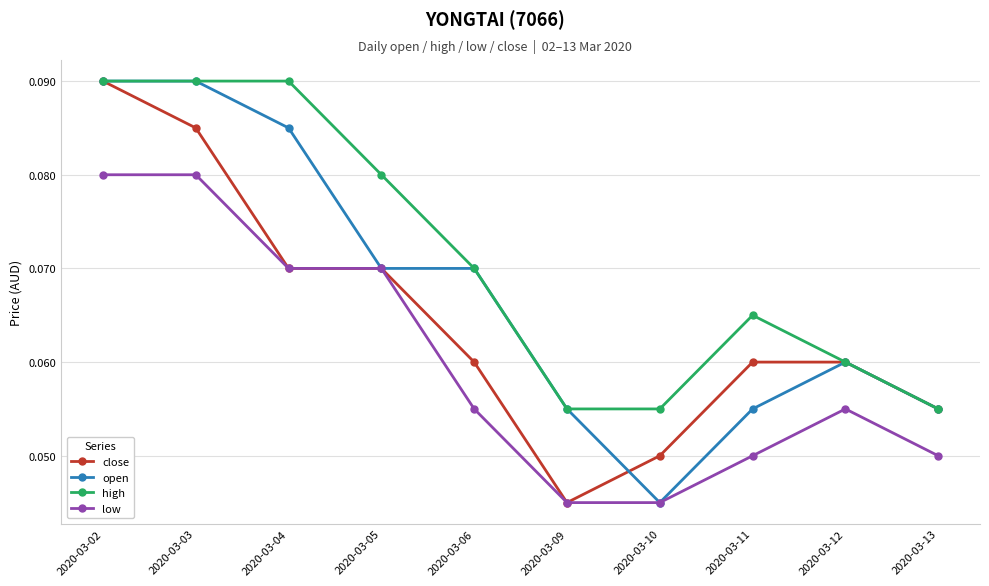

What is the total value across all series at 2020-03-13?

0.2